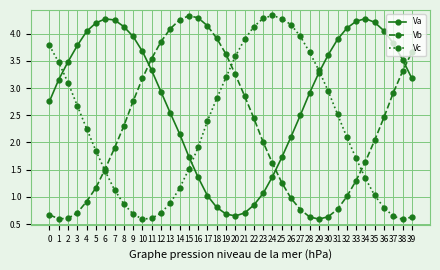

True or false: Vc has more than 0 interior local peaks.

True